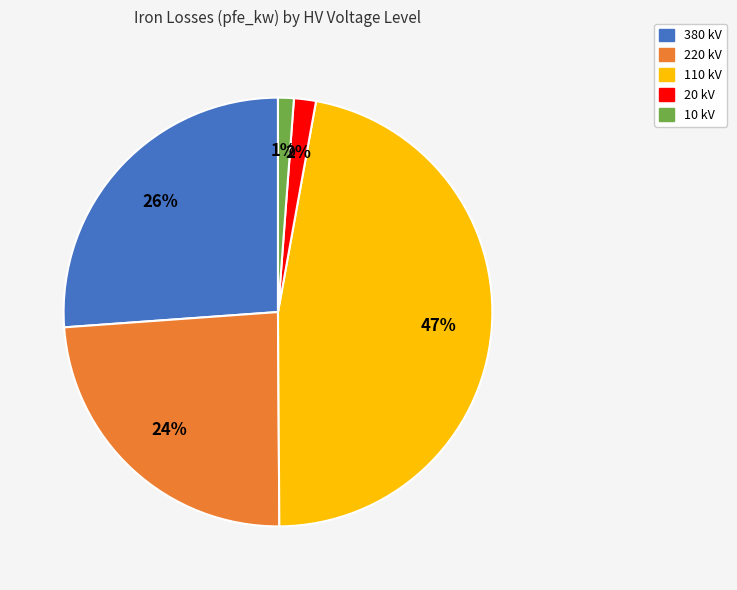

Is there a majority slice in this chart?

No